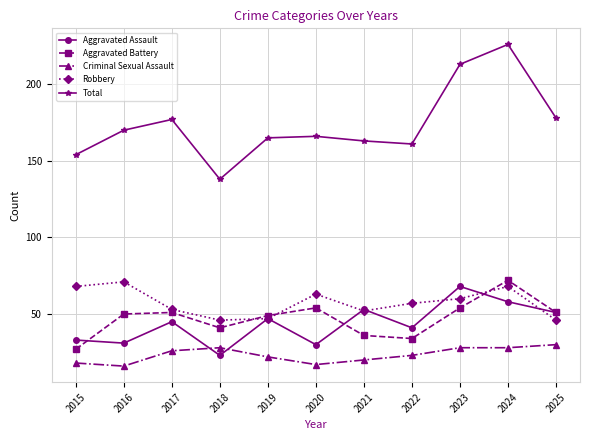

What is the average value of the Criminal Sexual Assault series?

23